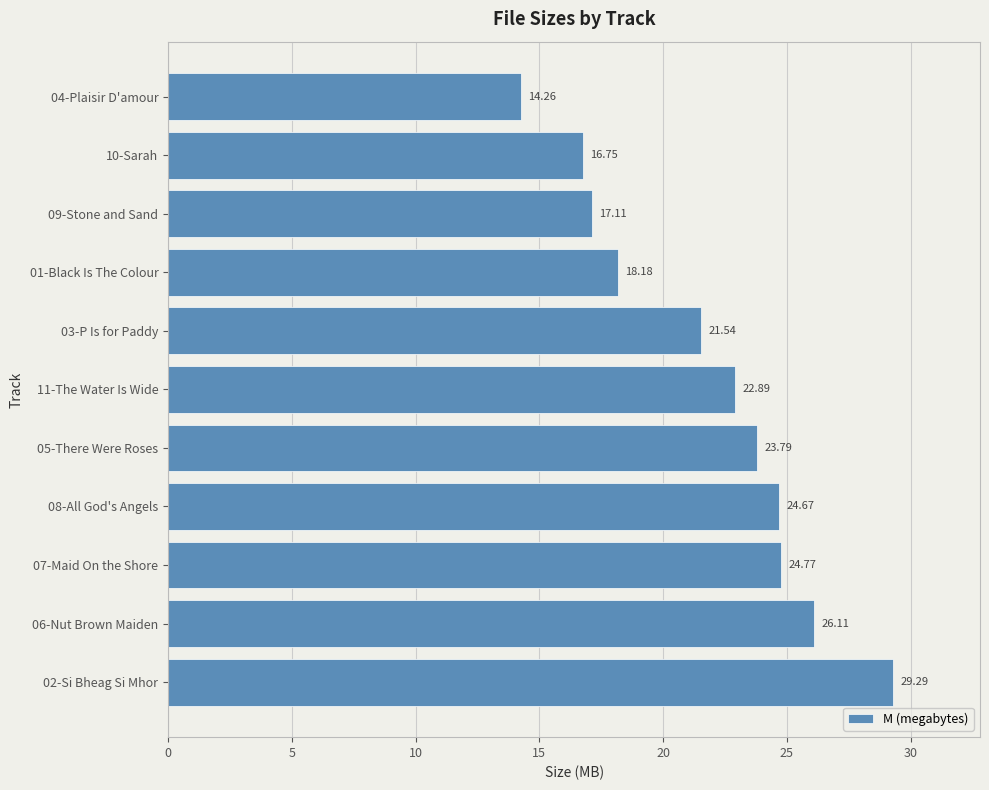

What is the sum of all values?

239.4